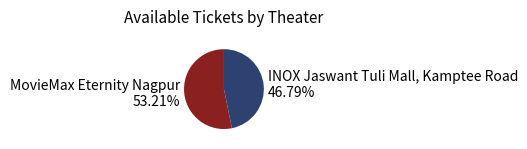

Between INOX Jaswant Tuli Mall, Kamptee Road and MovieMax Eternity Nagpur, which is larger?

MovieMax Eternity Nagpur